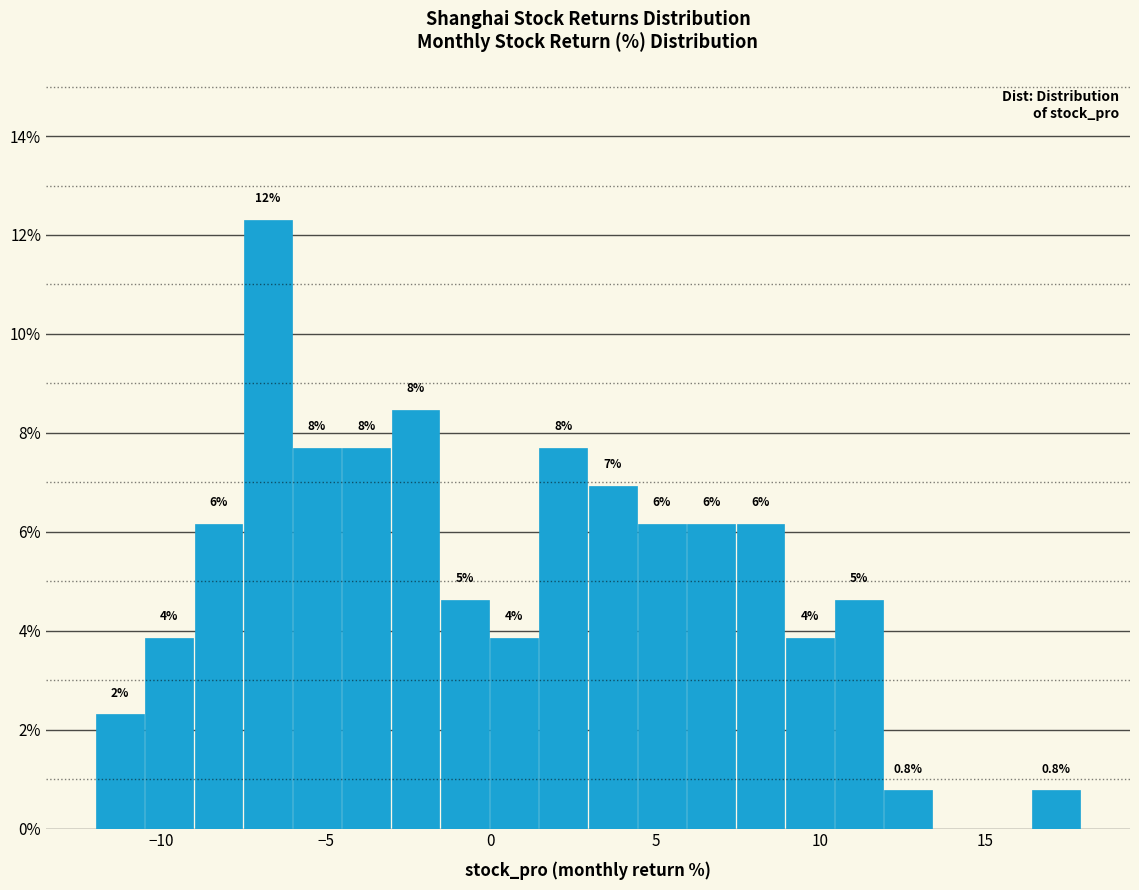

Around what value on the x-axis is the tallest bar? Give the approximate position of its centre, as read against the axis.

-7.0